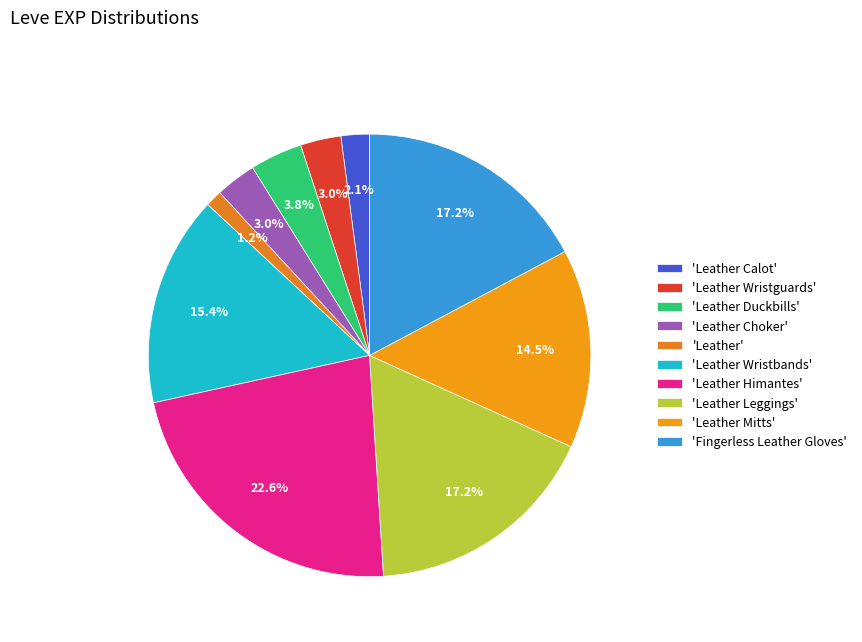

Is there any slice that represents more than half of the pie?

No